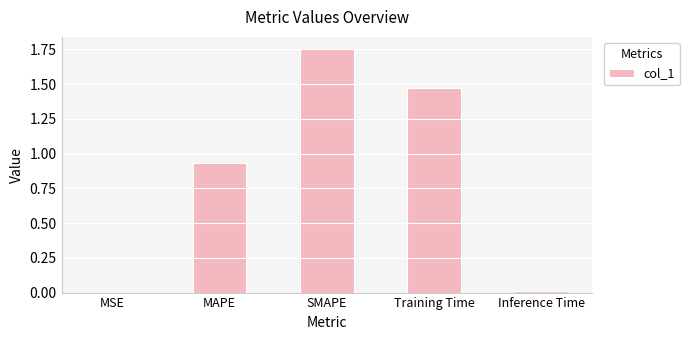

Approximately how many times larger is the value at MAPE compared to SMAPE?

0.5